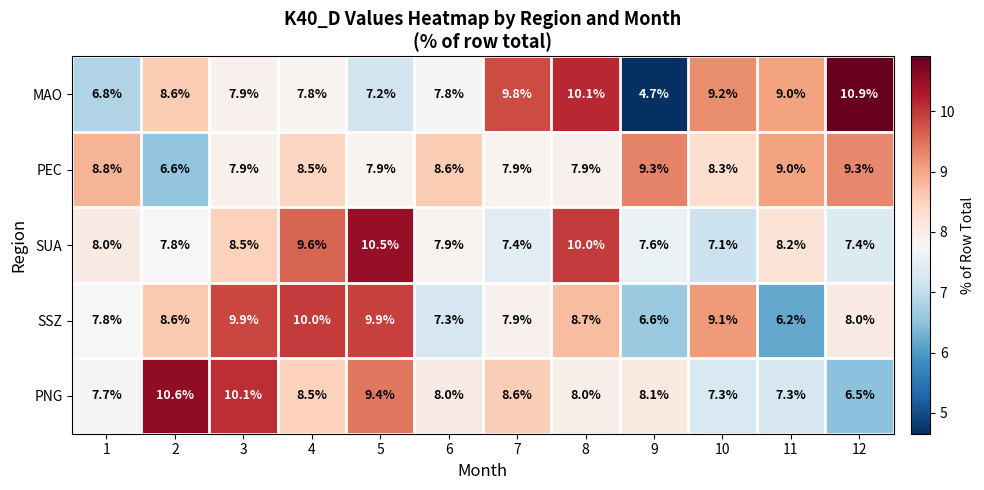

At which category does the chart reach its minimum across all series?

9